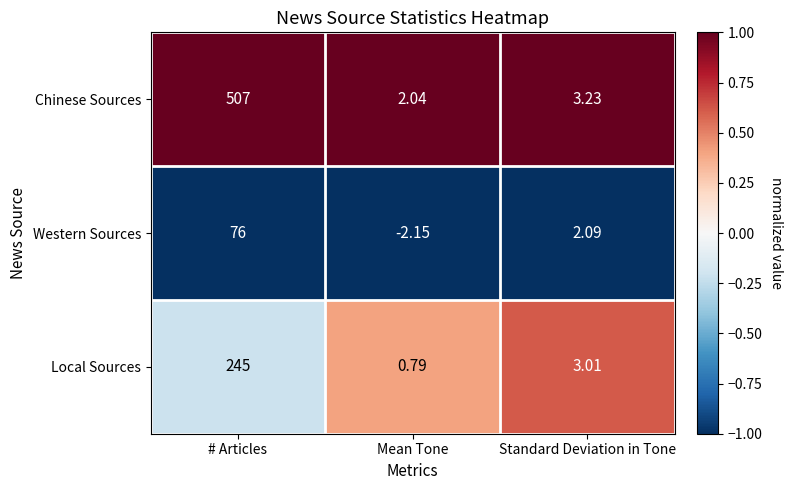

Rank the series by their maximum value, from lowest to highest.

Western Sources, Local Sources, Chinese Sources